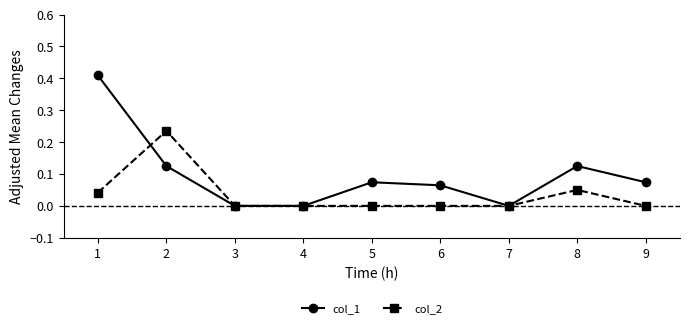

Where do col_2 and col_1 first cross each other?

1 and 2